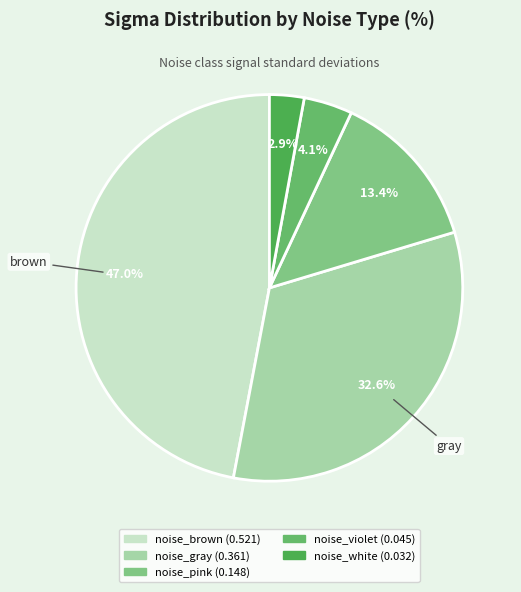

What portion of the pie excludes noise_violet?

95.9%